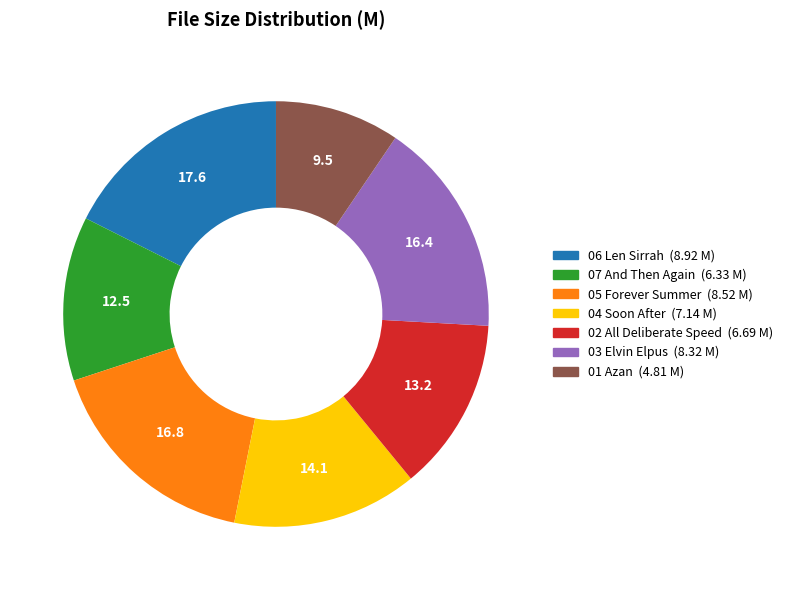

Is there any slice that represents more than half of the pie?

No